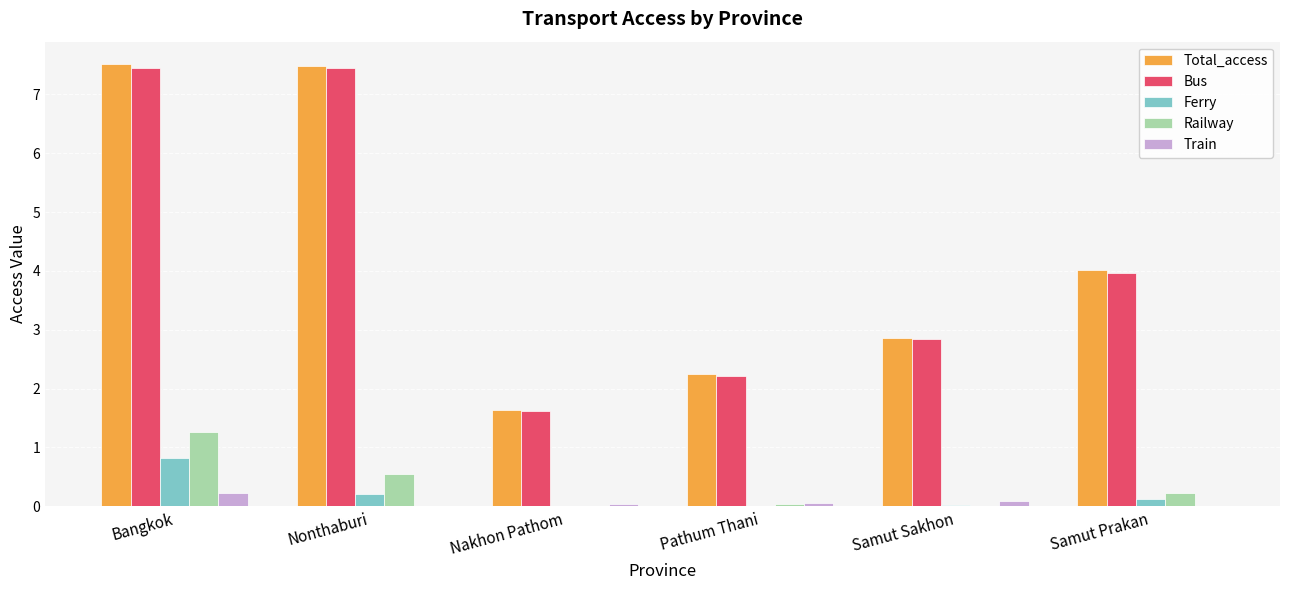

Between Nonthaburi and Pathum Thani, which series saw the biggest shift?

Bus